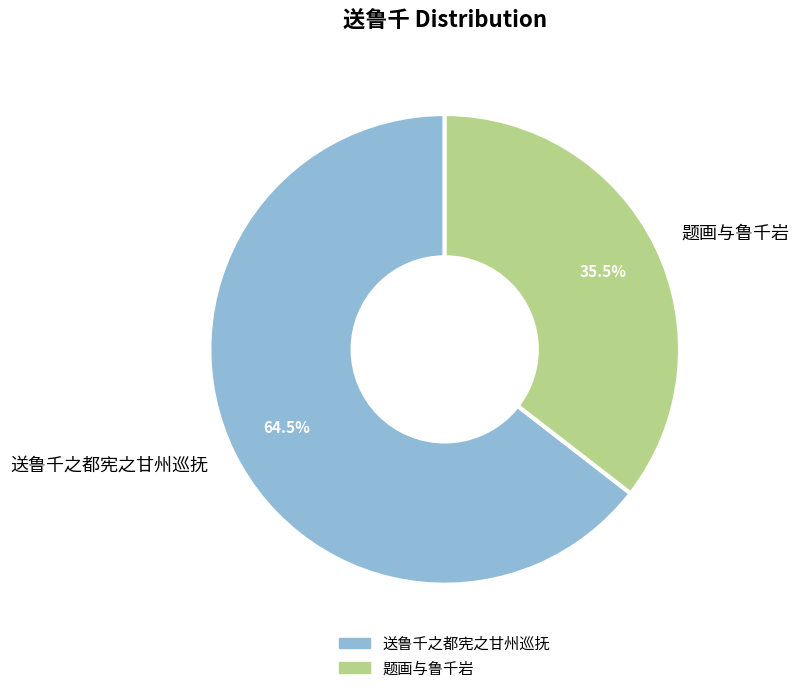

Is the sum of 送鲁千之都宪之甘州巡抚 and 题画与鲁千岩 greater than half?

Yes